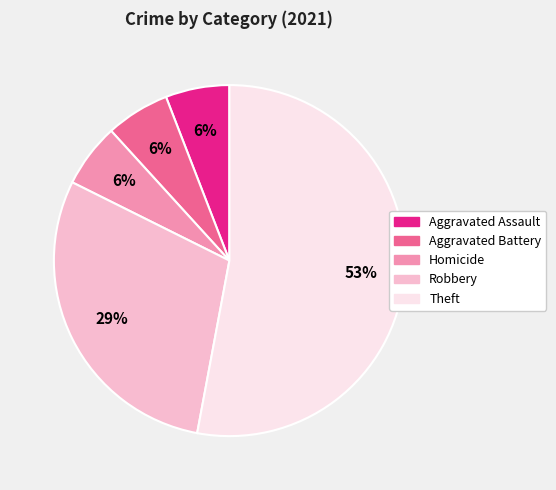

What is the ratio of the value at Aggravated Assault to the value at Homicide?

1.0